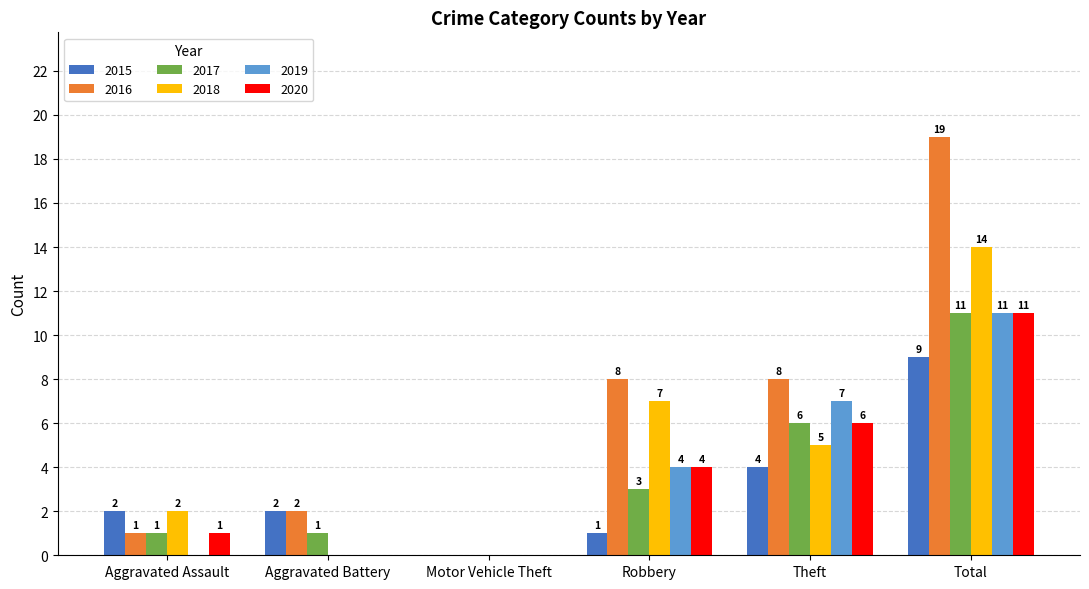

The value of 2016 at Aggravated Battery is 1. True or false?

False